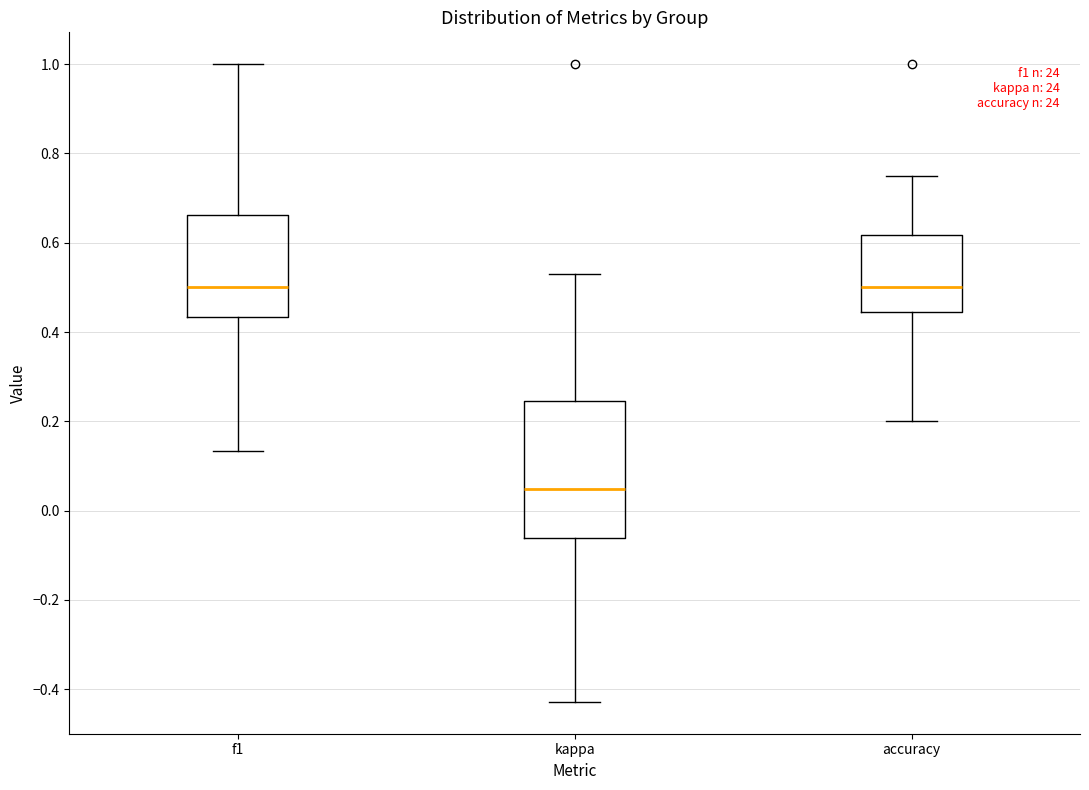

Which box has the lowest median line?

kappa